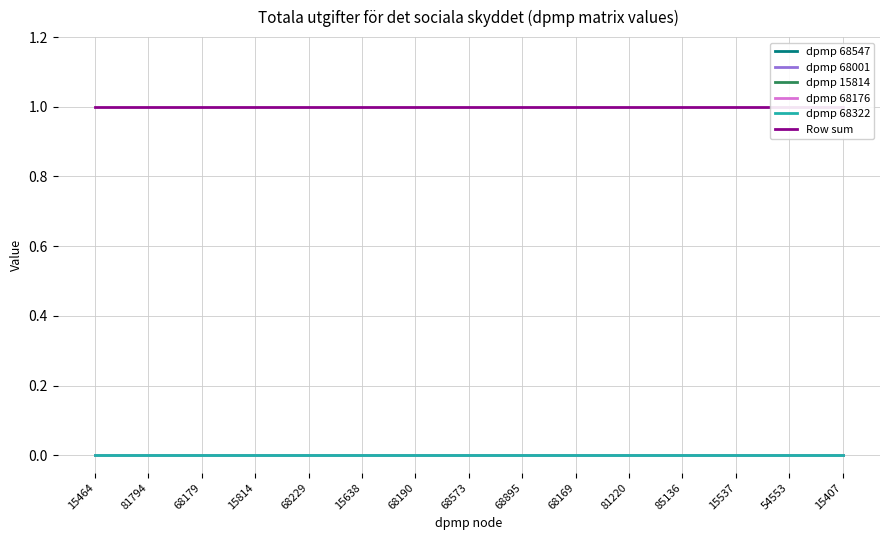

Does the chart display data point markers on the line(s)?

No